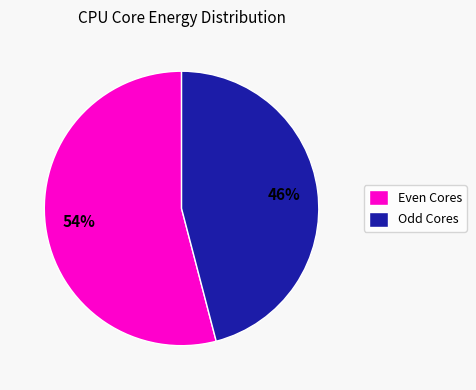

To the nearest percent, what portion does Even Cores represent?

54%